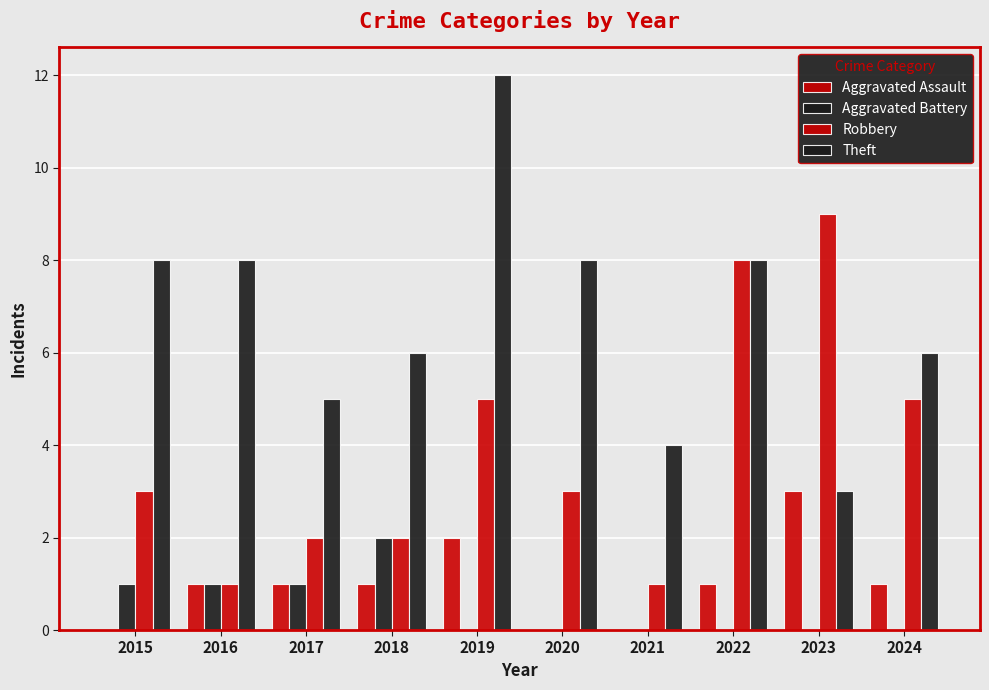

How many groups of bars are there?

10